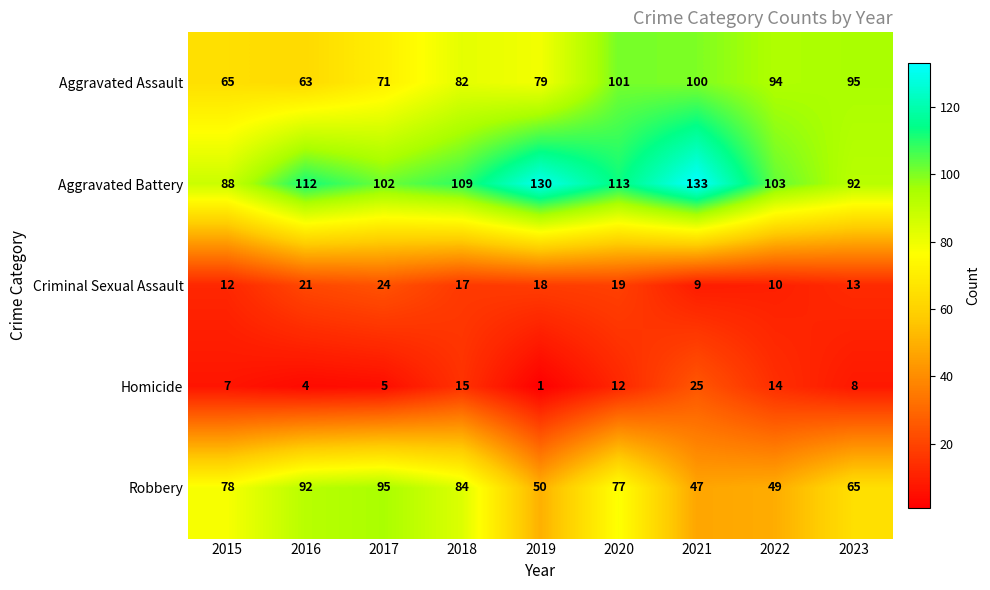

What is the difference between the Aggravated Assault values at 2020 and 2015?

36